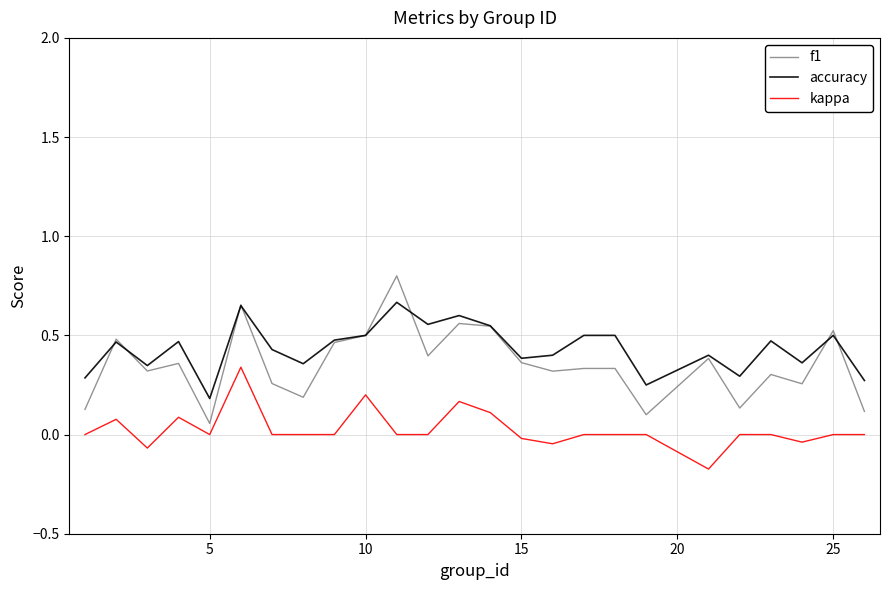

Which series has the largest range (max minus min)?

f1